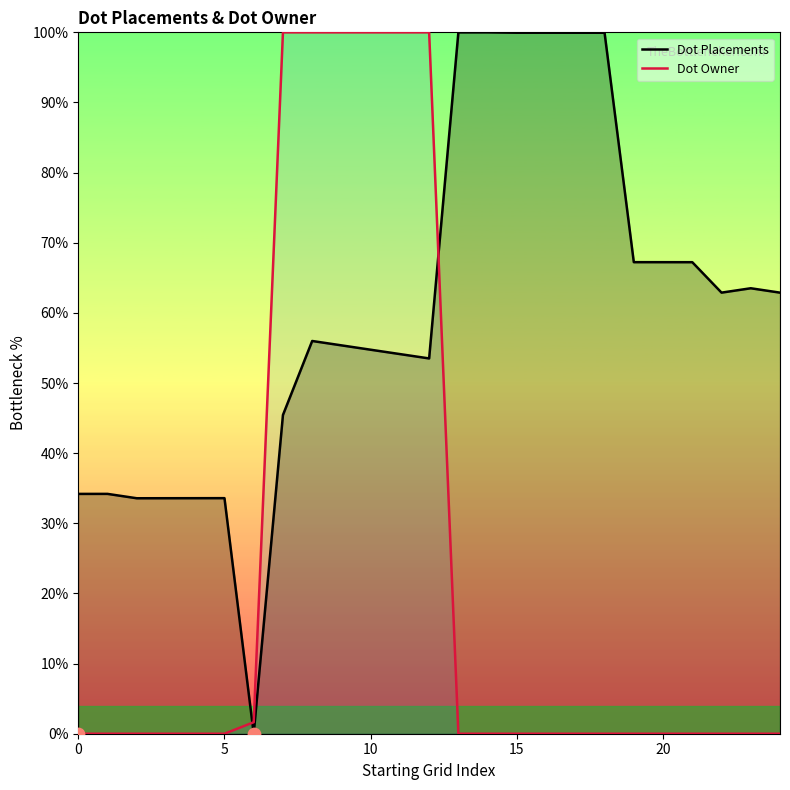

At which category is the sum across all series the highest?

8